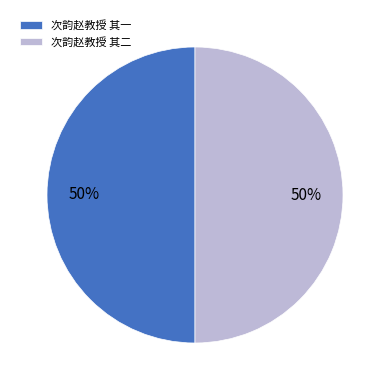

Count the number of slices in the pie.

2